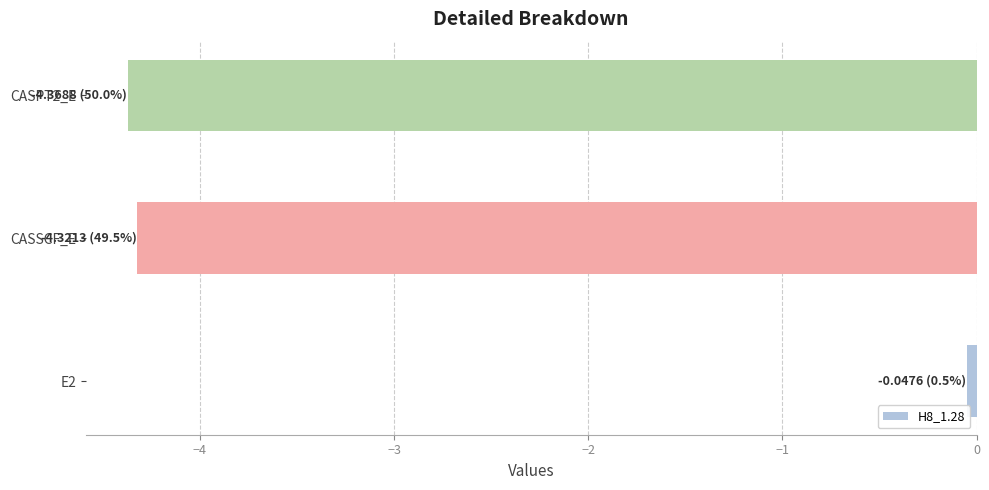

Count the number of values greater than -4.

1